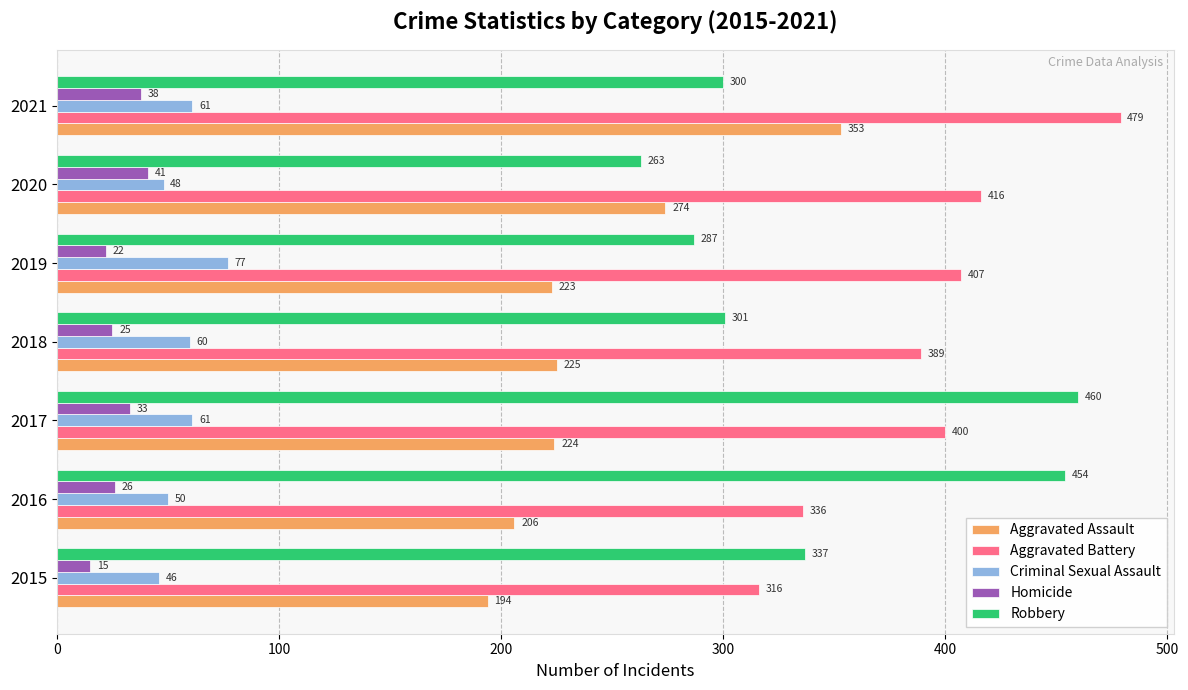

Read the Aggravated Assault value at 2016, to the nearest 5.

205